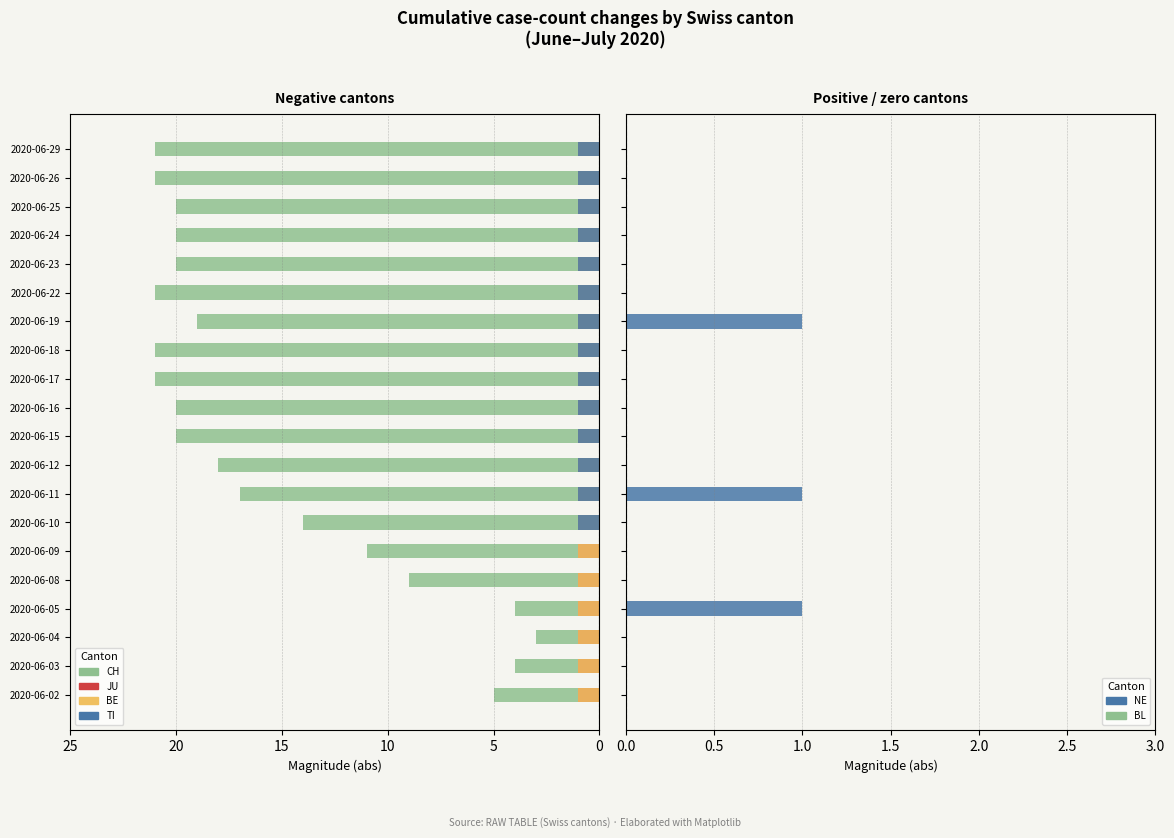

True or false: JU has a value of 0.1 at 11.

False